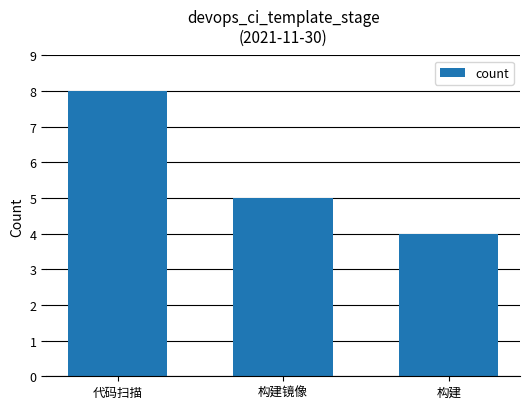

Reading left to right, list all the values displayed in this chart.

代码扫描=8	构建镜像=5	构建=4